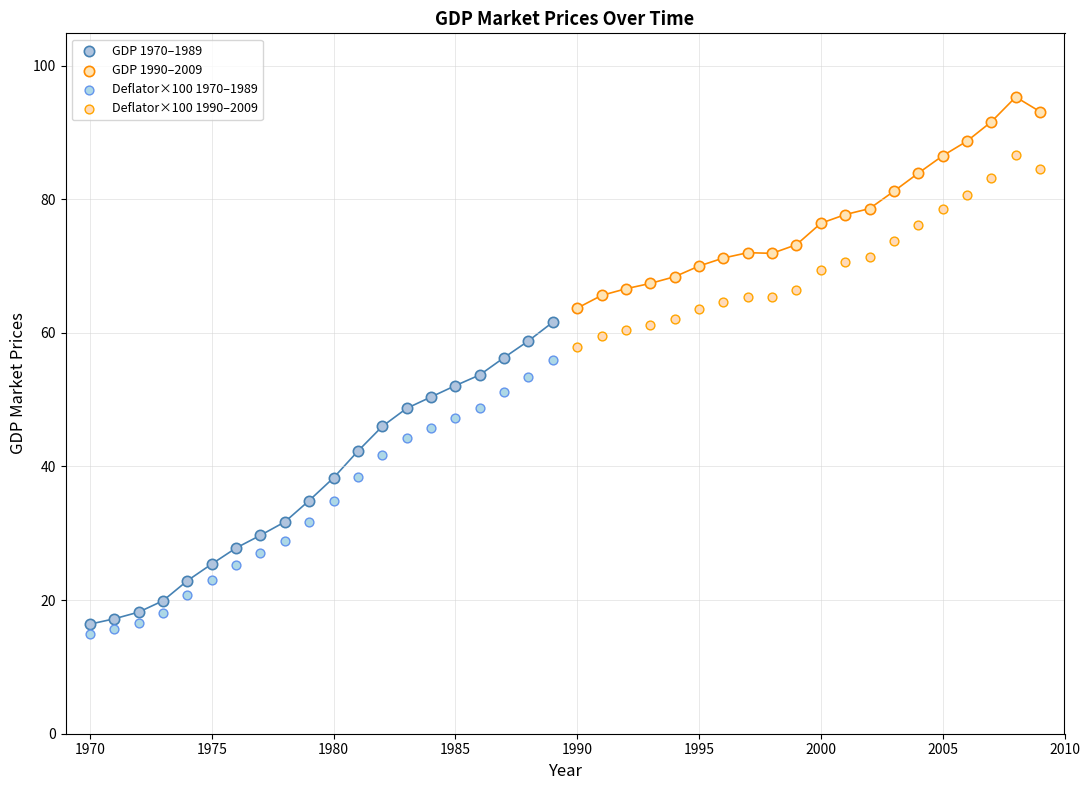

Which series reaches the minimum Y coordinate?

Deflator×100 1970–1989